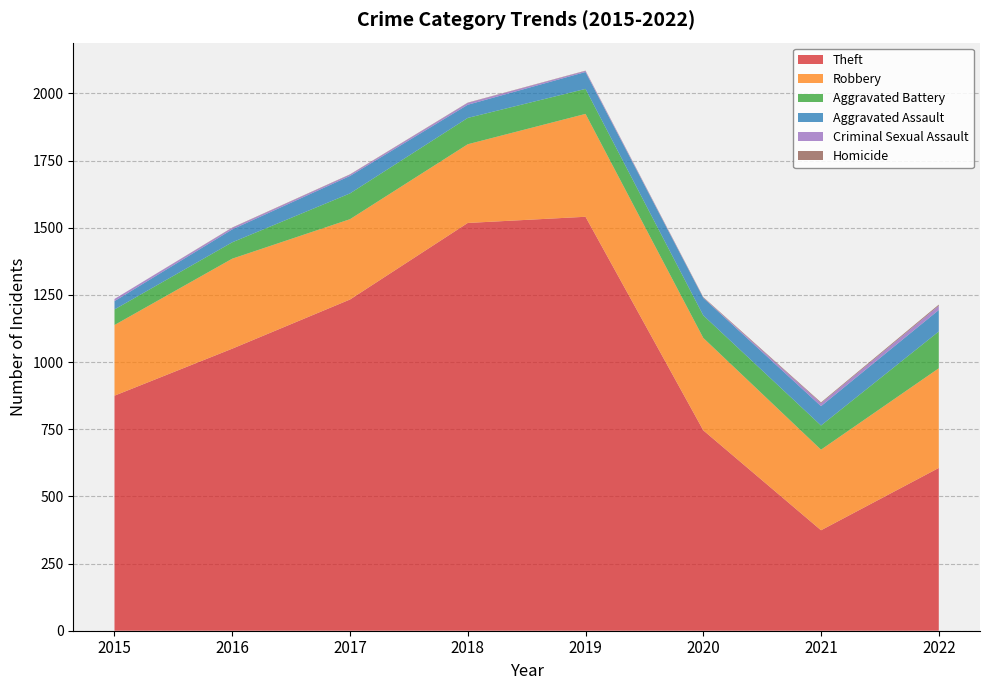

Reading left to right, transcribe all the data shown in this chart.

Theft: 875	1050	1233	1518	1541	746	374	606
Robbery: 263	335	299	293	383	344	300	371
Aggravated Battery: 58	61	96	98	93	84	90	137
Aggravated Assault: 31	48	65	49	63	65	72	80
Criminal Sexual Assault: 8	6	5	7	4	1	11	16
Homicide: 0	1	1	1	1	2	3	4